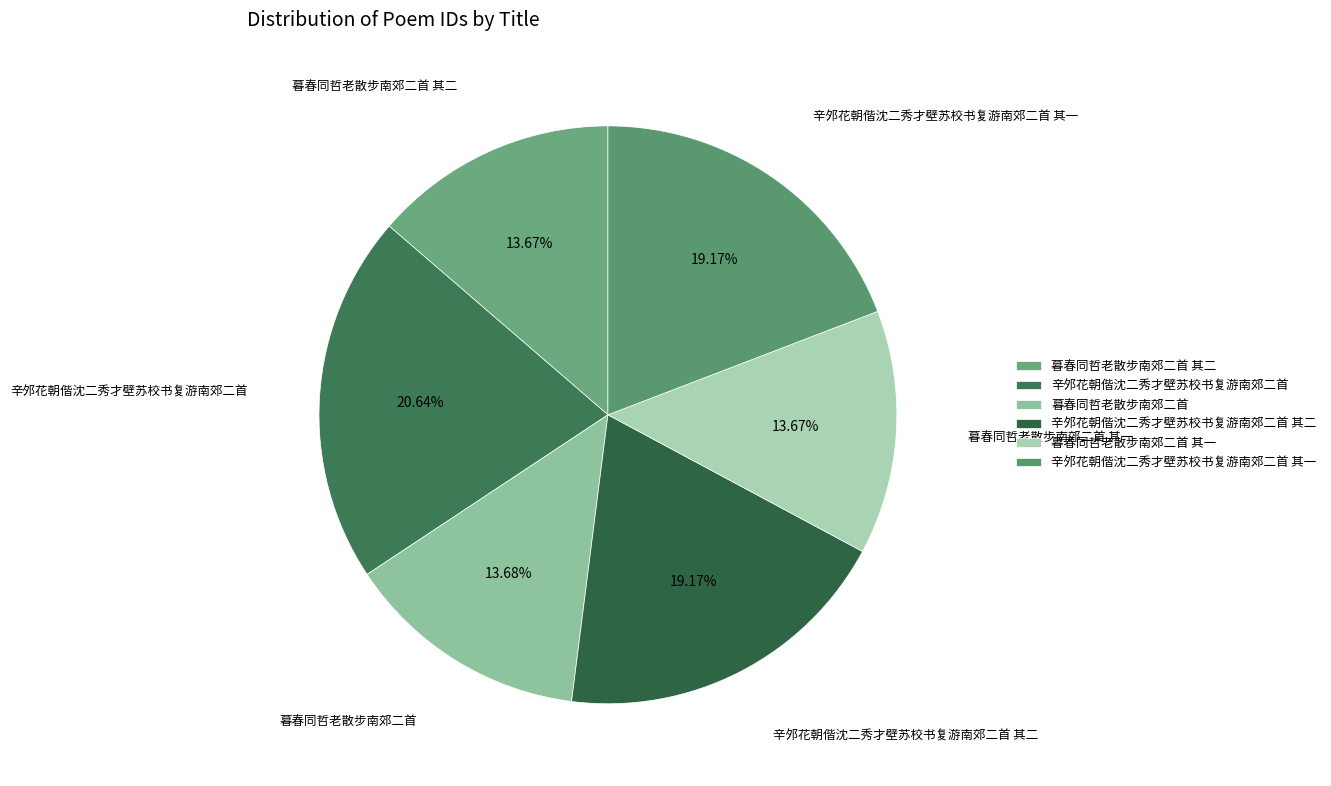

To the nearest percent, what is the combined percentage of 暮春同哲老散步南郊二首 其二 and 暮春同哲老散步南郊二首 其一?

27%